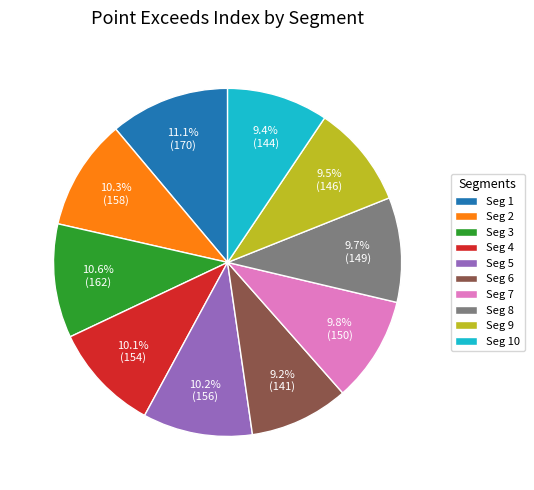

How many slices are in this pie chart?

10